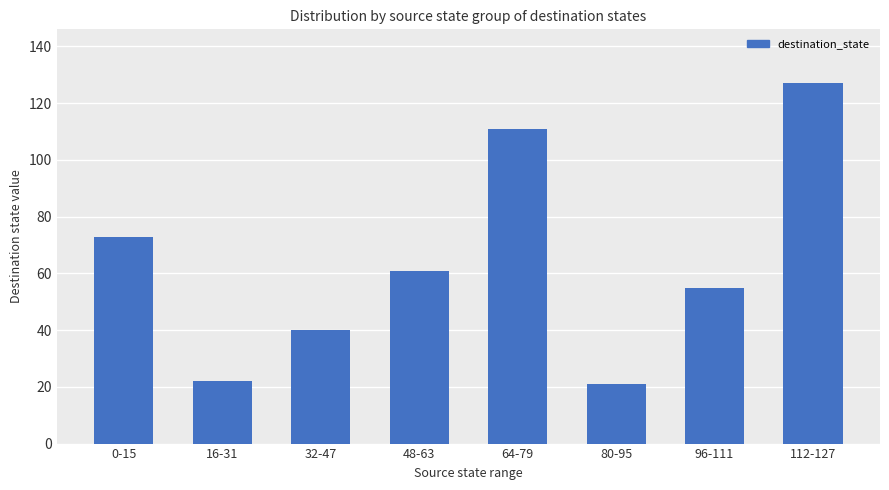

What is the sum of the values at 48-63 and 64-79?

172